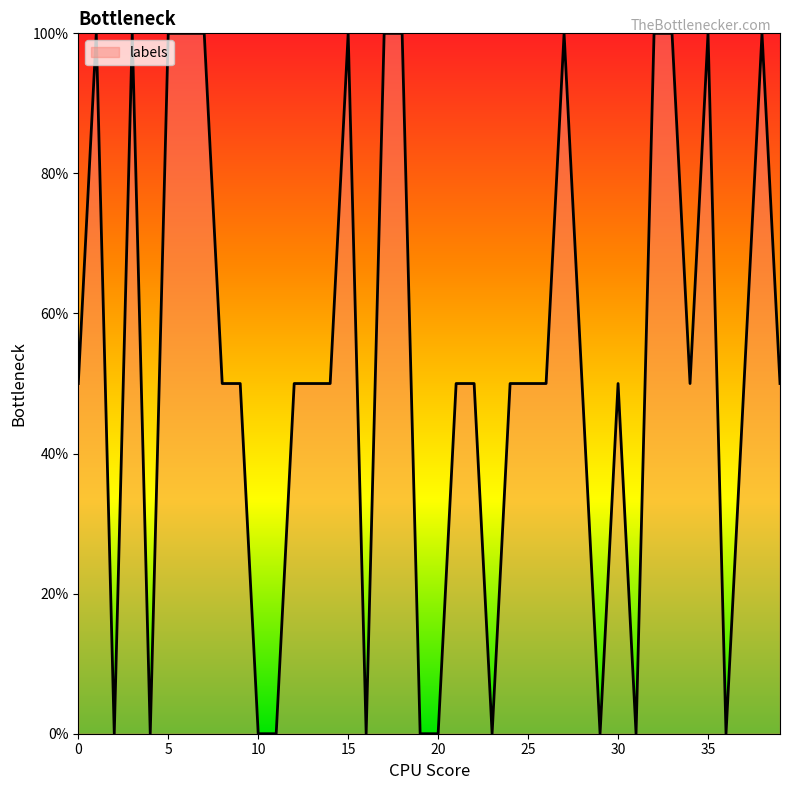

What is the greatest value displayed?

100.0